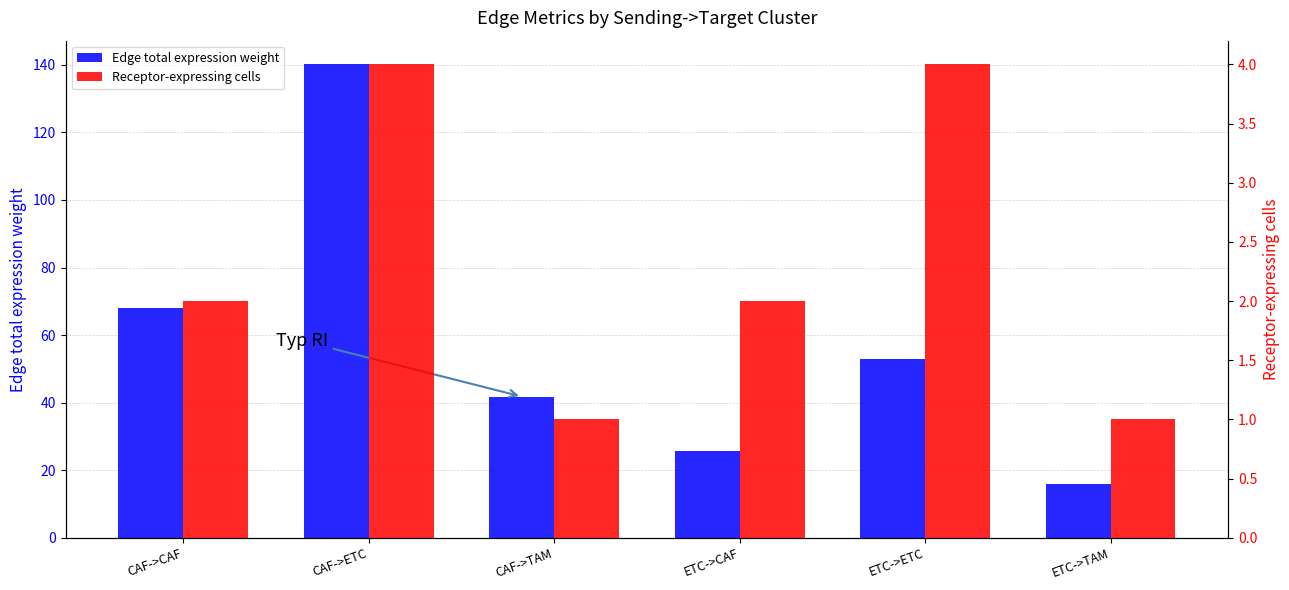

Rank the series by their maximum value, from highest to lowest.

Edge total expression weight, Receptor-expressing cells